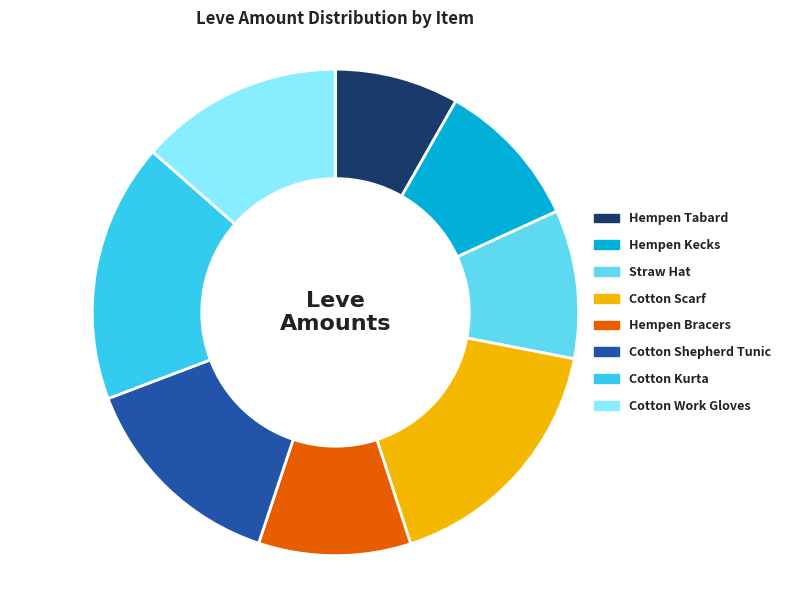

What is the smallest slice in the pie chart?

Hempen Tabard